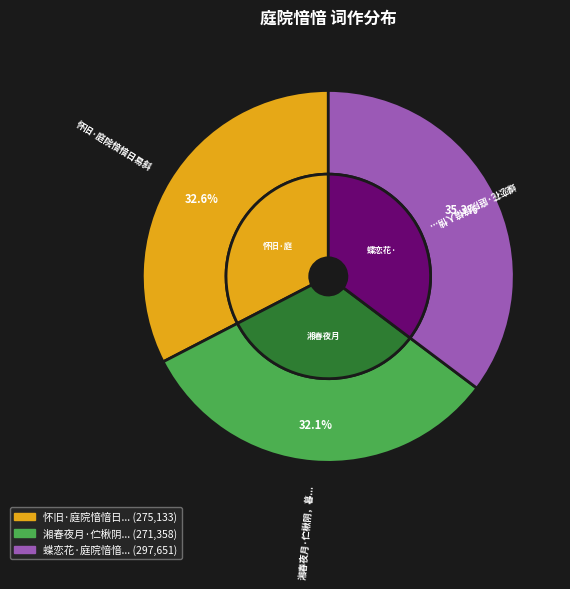

To the nearest percent, what portion does 蝶恋花·庭院愔愔人悄悄 represent?

35%